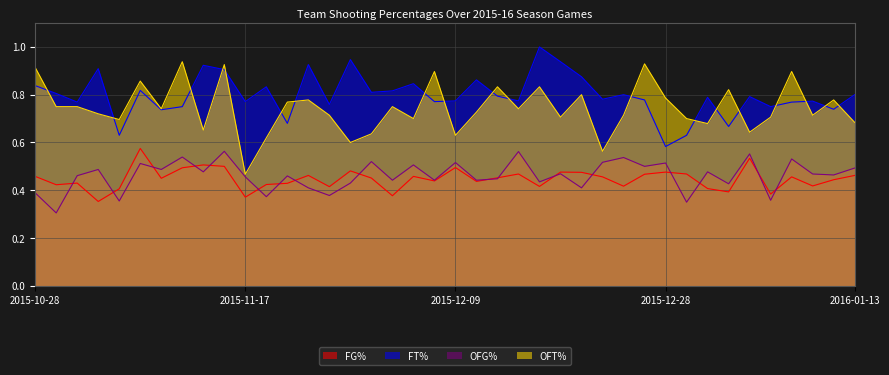

True or false: OFT% and OFG% cross at least once.

False